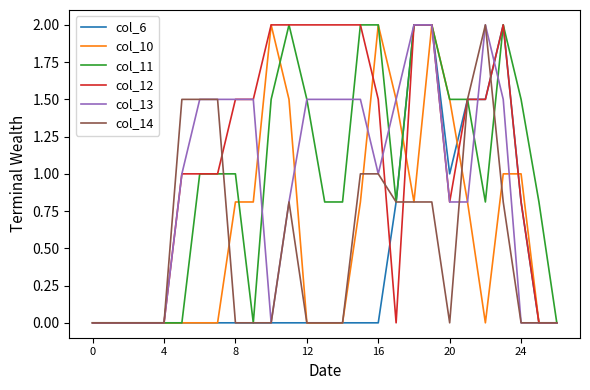

What is the difference between the maximum and second lowest values in the col_6 series?

2.0